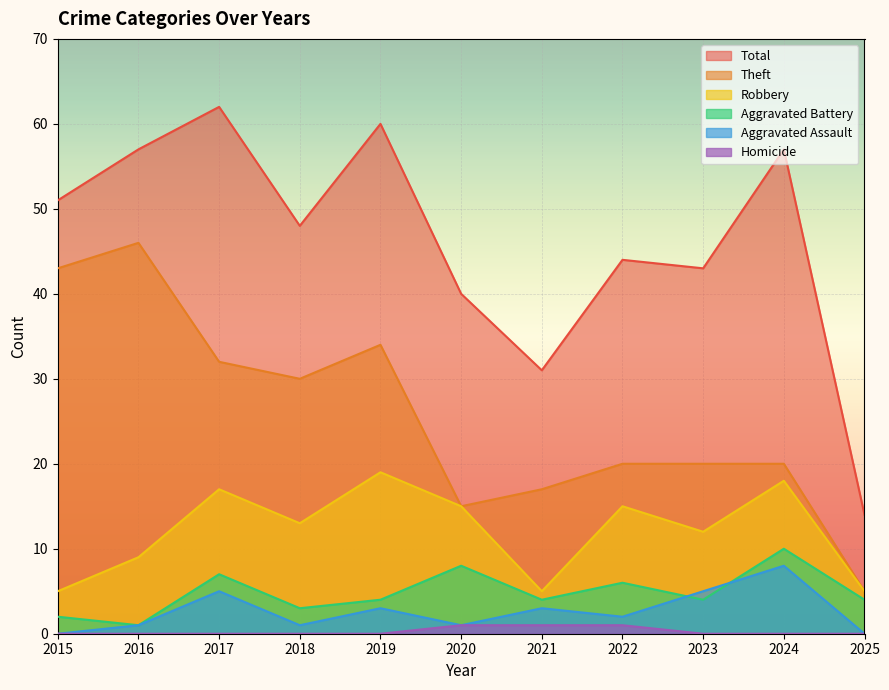

The Aggravated Battery series shows 1 at 2021. True or false?

False